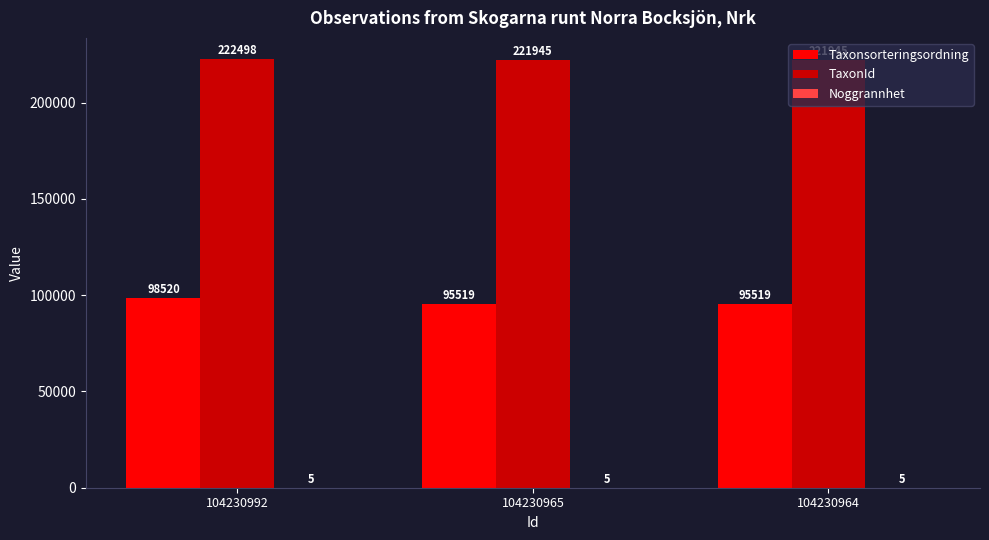

The Taxonsorteringsordning series shows 44078 at 104230965. True or false?

False